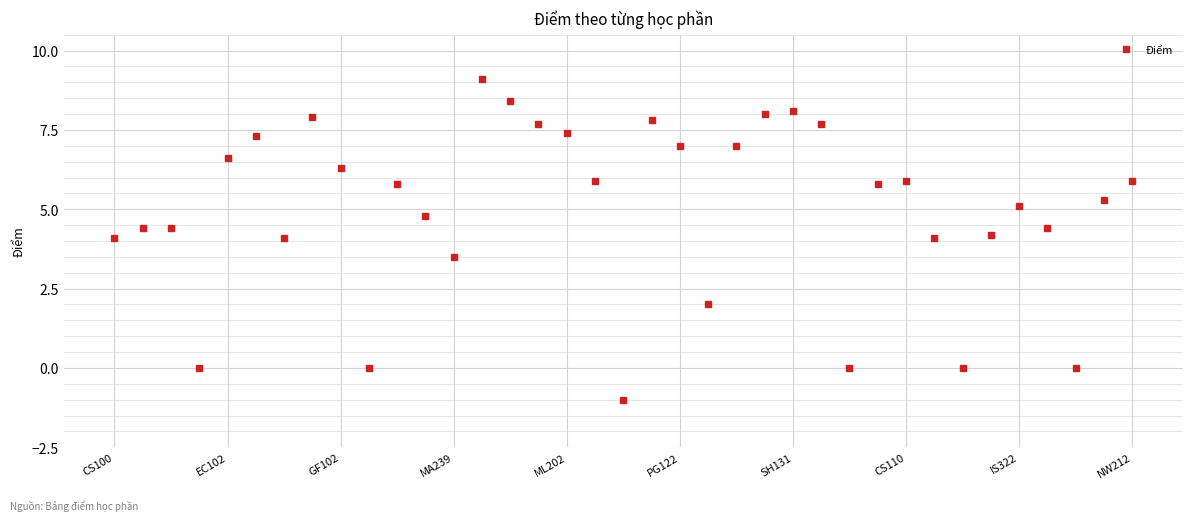

What is the sum of all values?

185.0